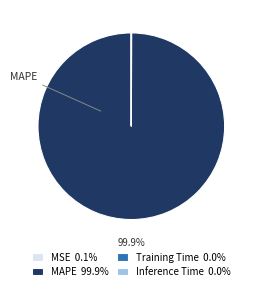

Is MAPE 99.9% the majority of the pie?

Yes